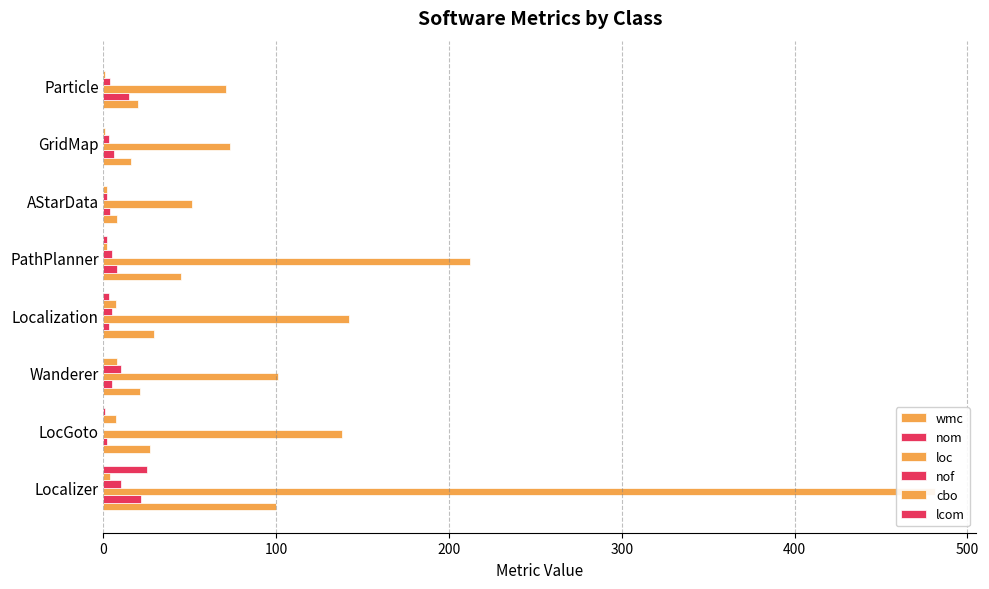

Is it true that cbo equals 1 at GridMap?

False